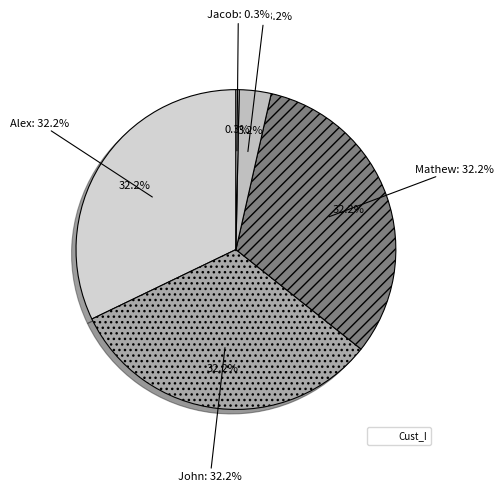

What is the change in value from Mathew to Matt?

-111114